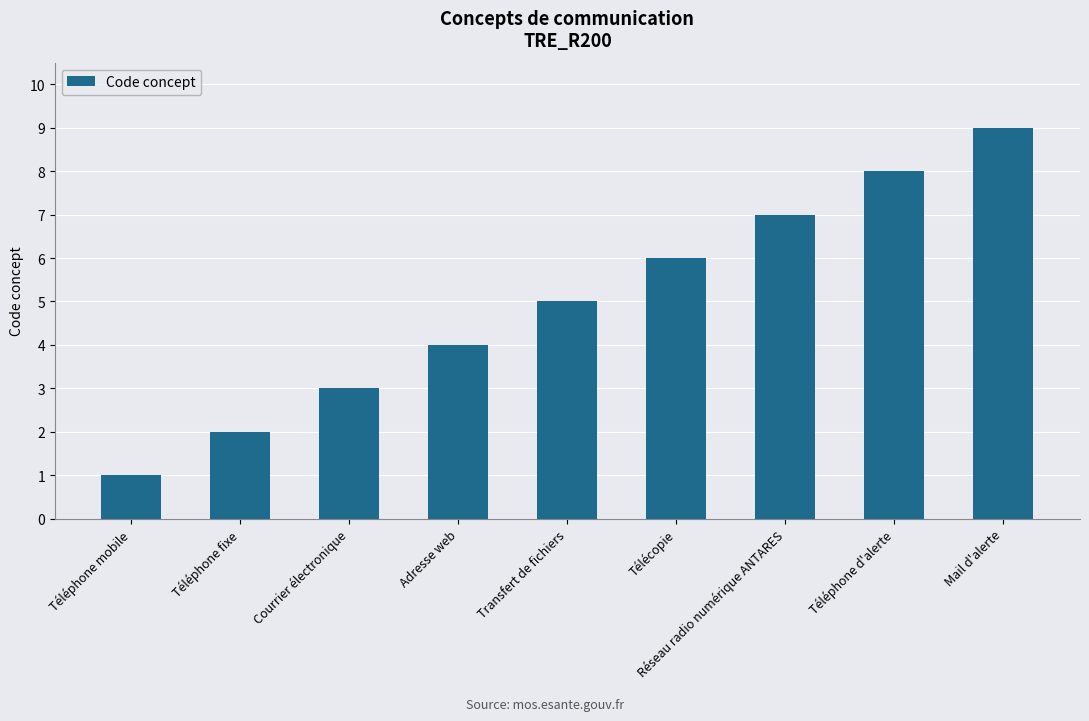

Read the value at Courrier électronique.

3